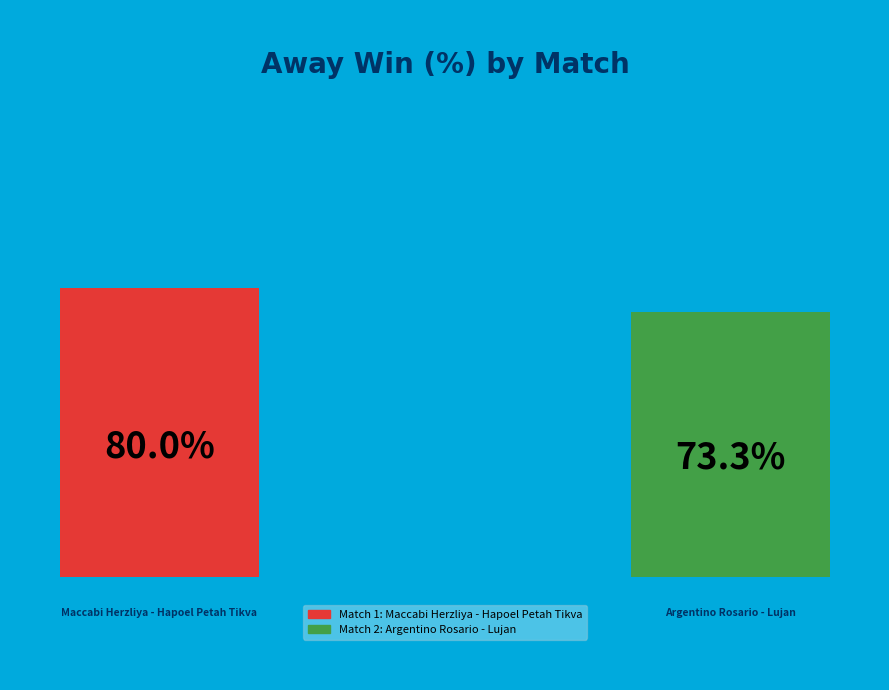

Between Maccabi Herzliya - Hapoel Petah Tikva
(ISRAEL, 19-05-2025) and Argentino Rosario - Lujan
(ARGENTINA, 17-05-2025), which is larger?

Maccabi Herzliya - Hapoel Petah Tikva
(ISRAEL, 19-05-2025)